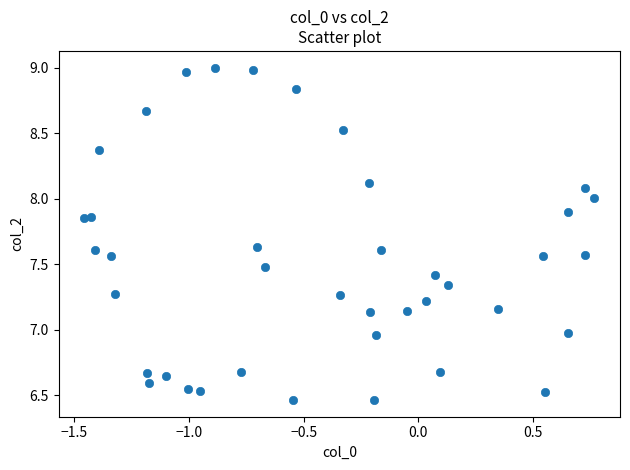

What is the range of X values (max minus min)?

2.2